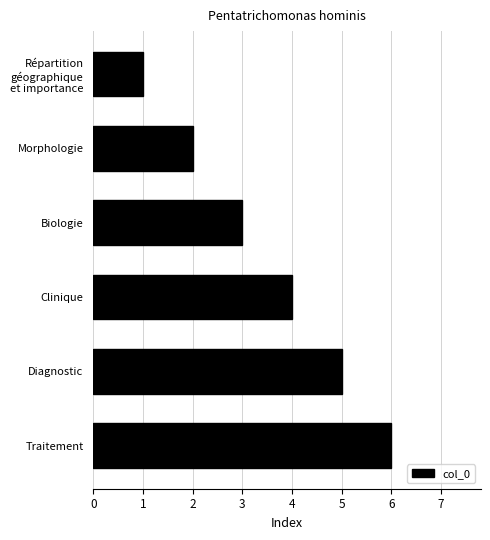

What position from the bottom is Clinique?

3